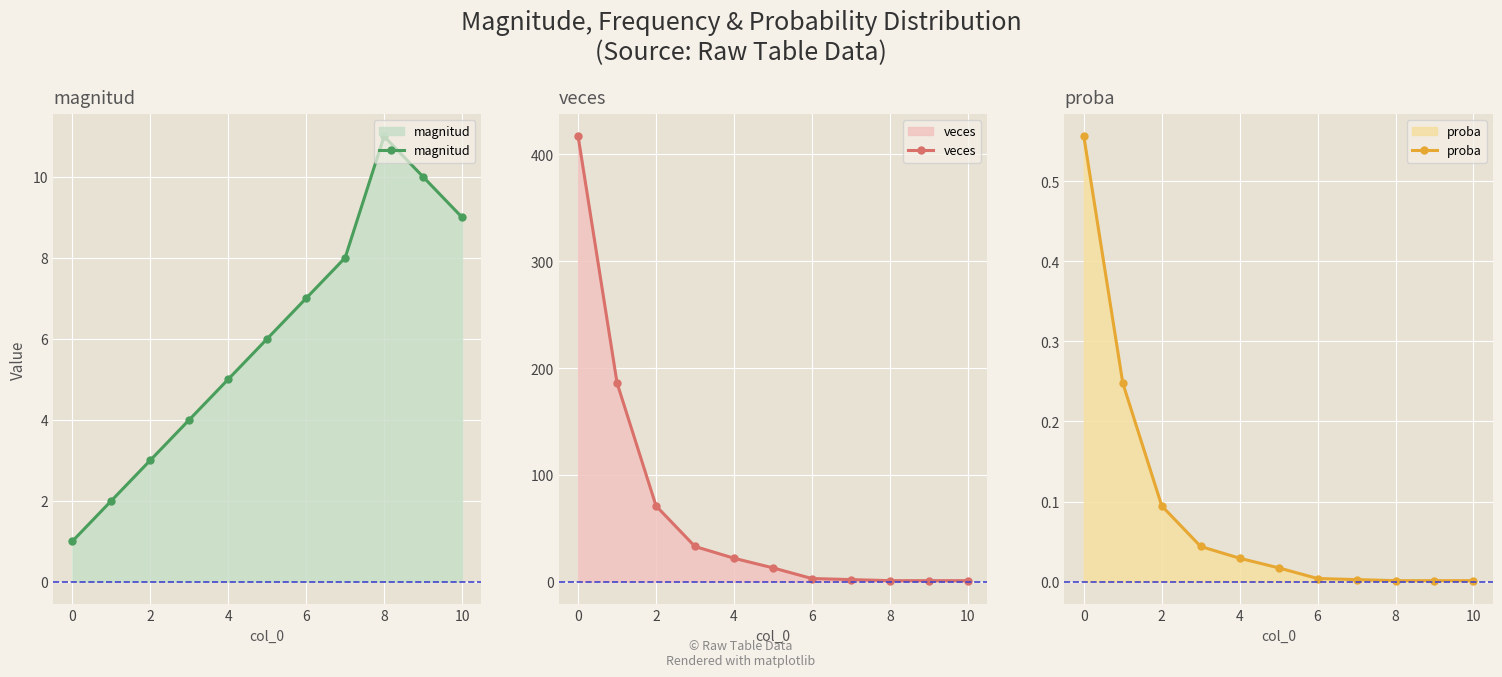

At how many categories does at least one series exceed 117?

2